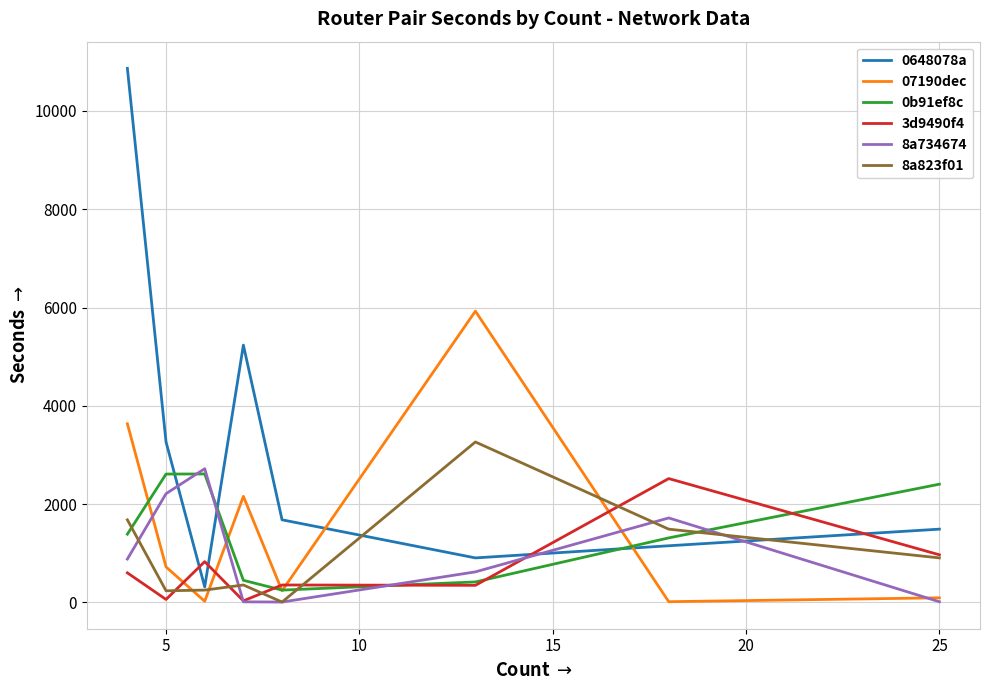

Which series has the largest total across all categories?

0648078a